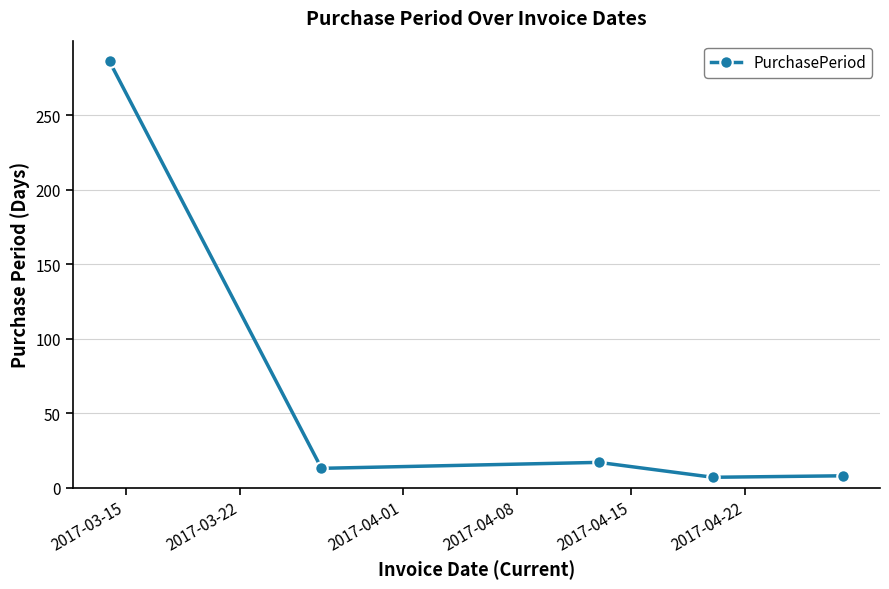

Does the chart have visible grid lines?

Yes